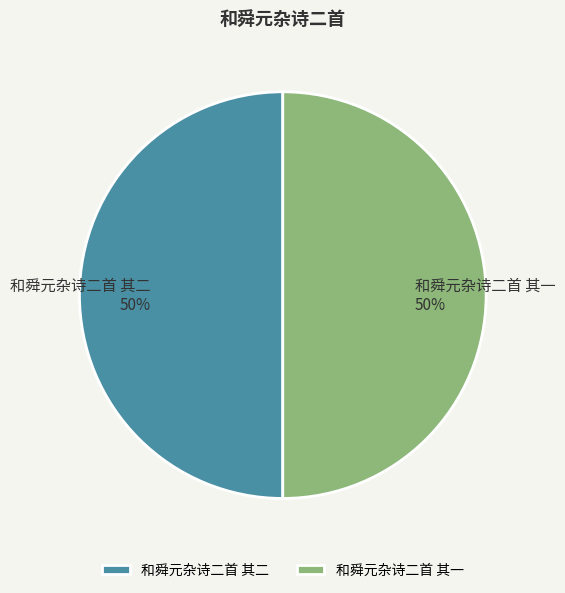

Is it true that 和舜元杂诗二首 其一 is 50% of the pie?

True